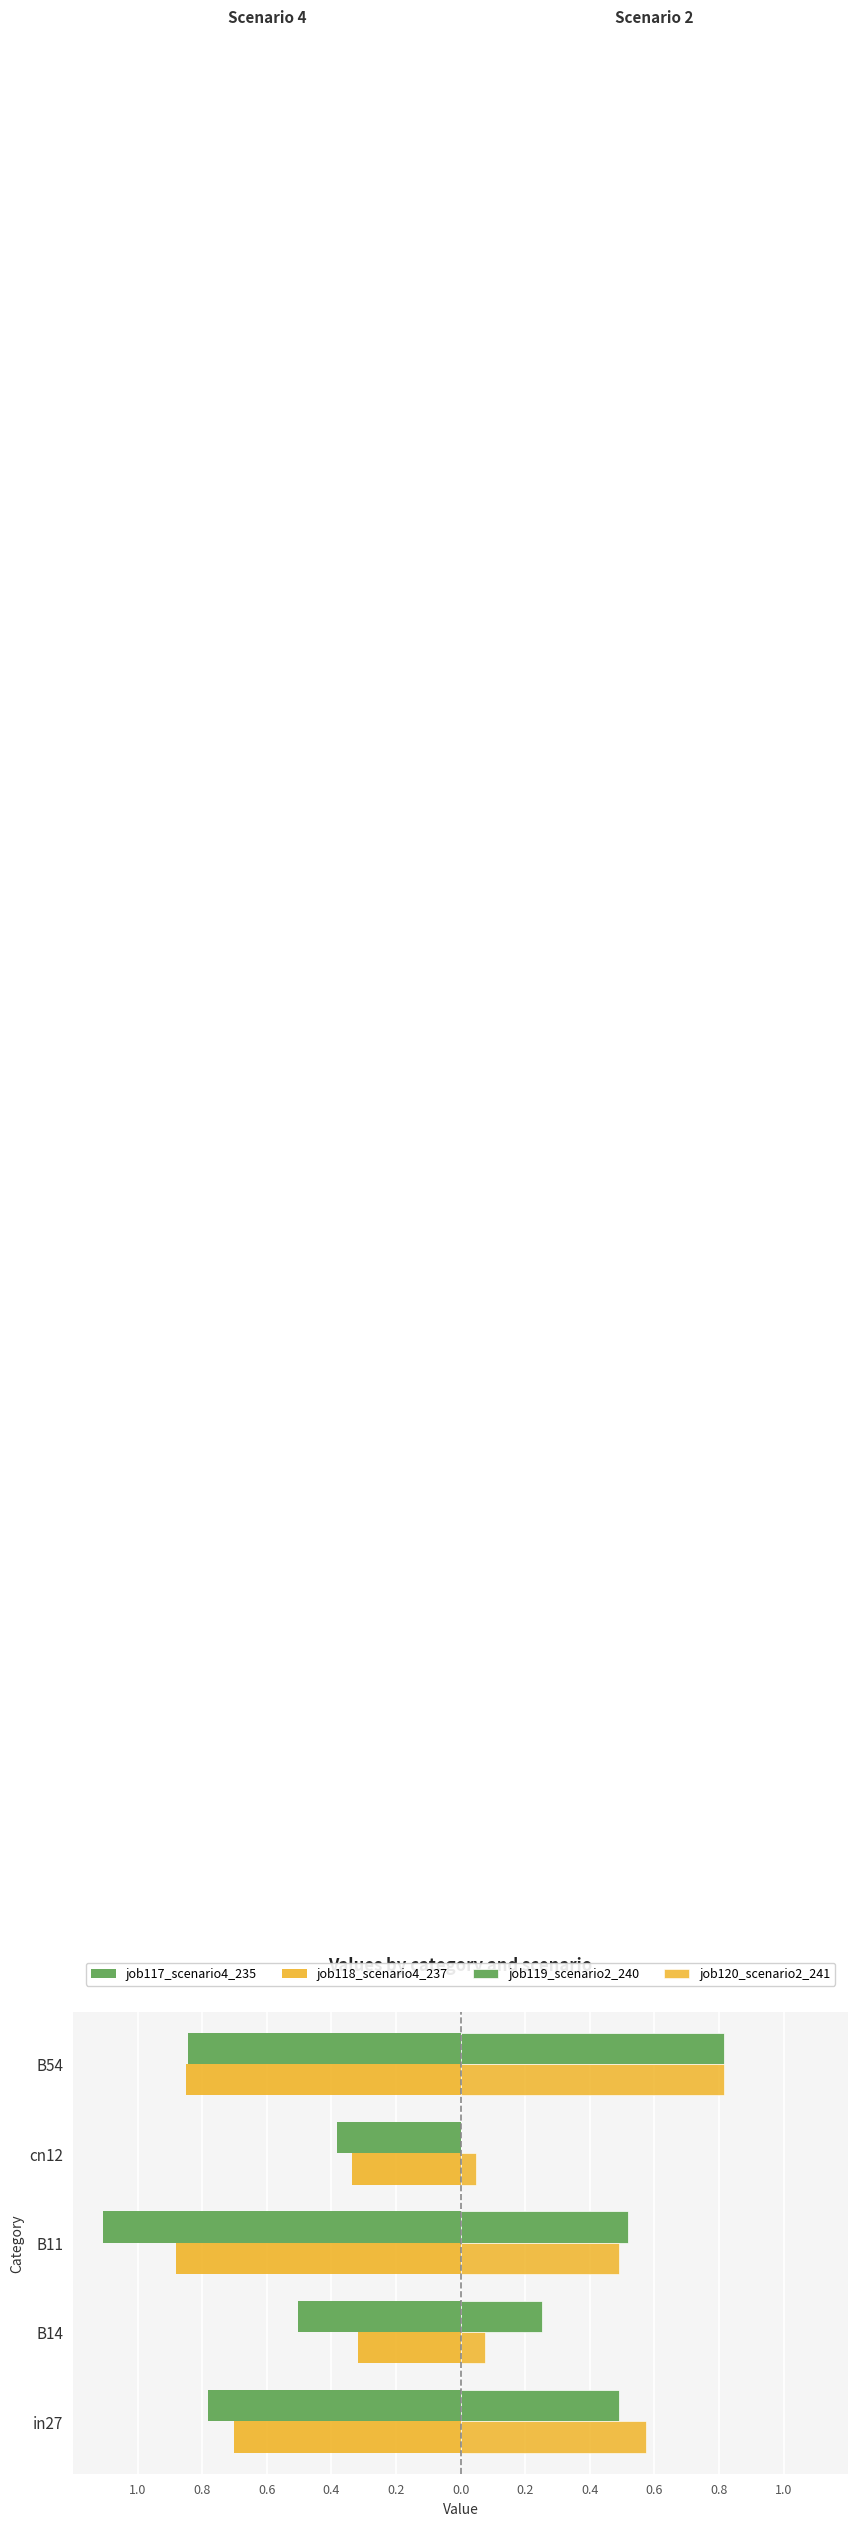

Rank the series by their maximum value, from lowest to highest.

job117_scenario4_235, job118_scenario4_237, job119_scenario2_240, job120_scenario2_241